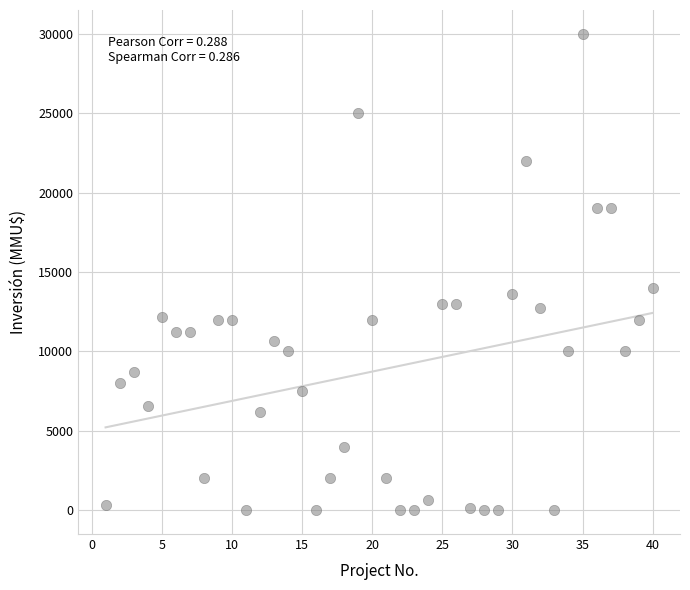

What Y value in the scatter plot is closest to 15000?

14000